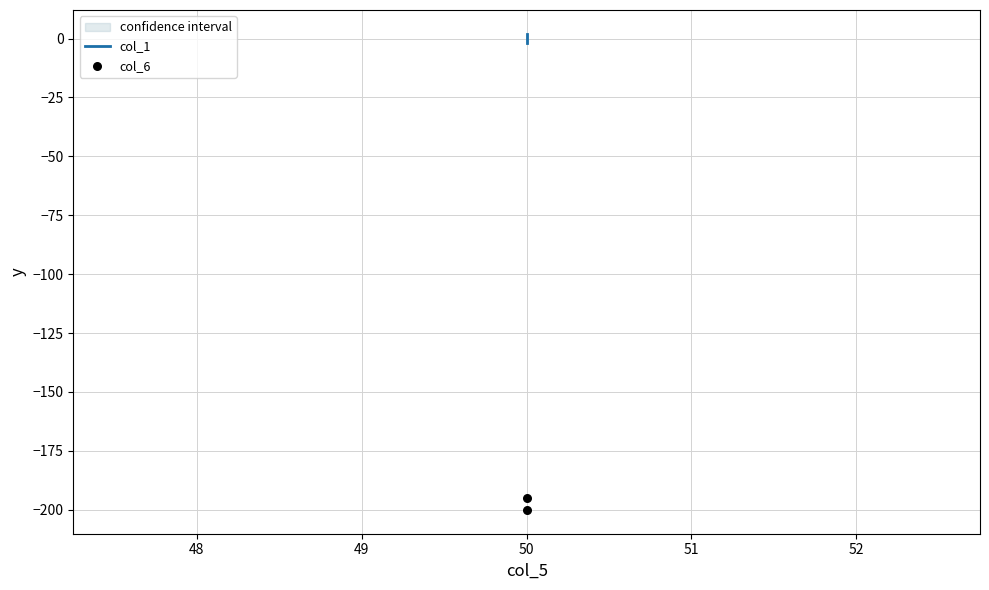

What is the average X value?

50.0